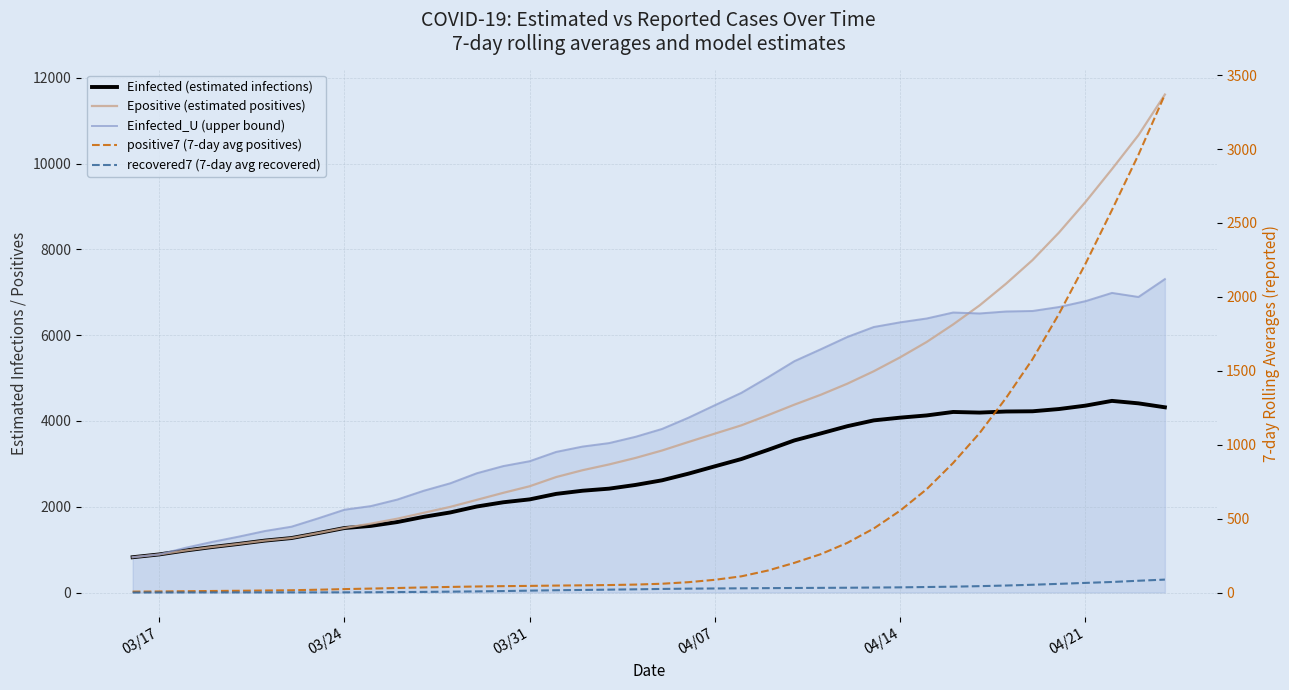

At how many categories does at least one series exceed 8590?

4